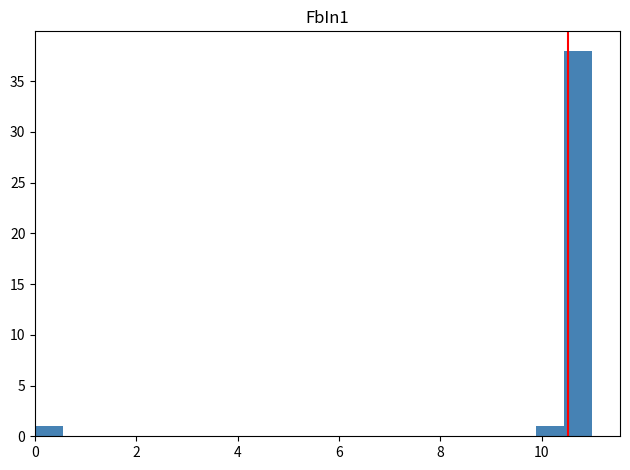

Around what value on the x-axis is the tallest bar? Give the approximate position of its centre, as read against the axis.

10.8